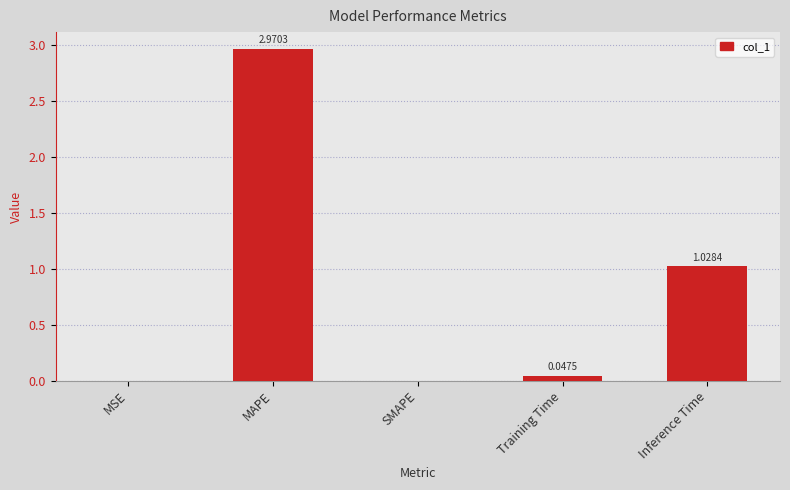

Which category has the highest value across all series?

MAPE